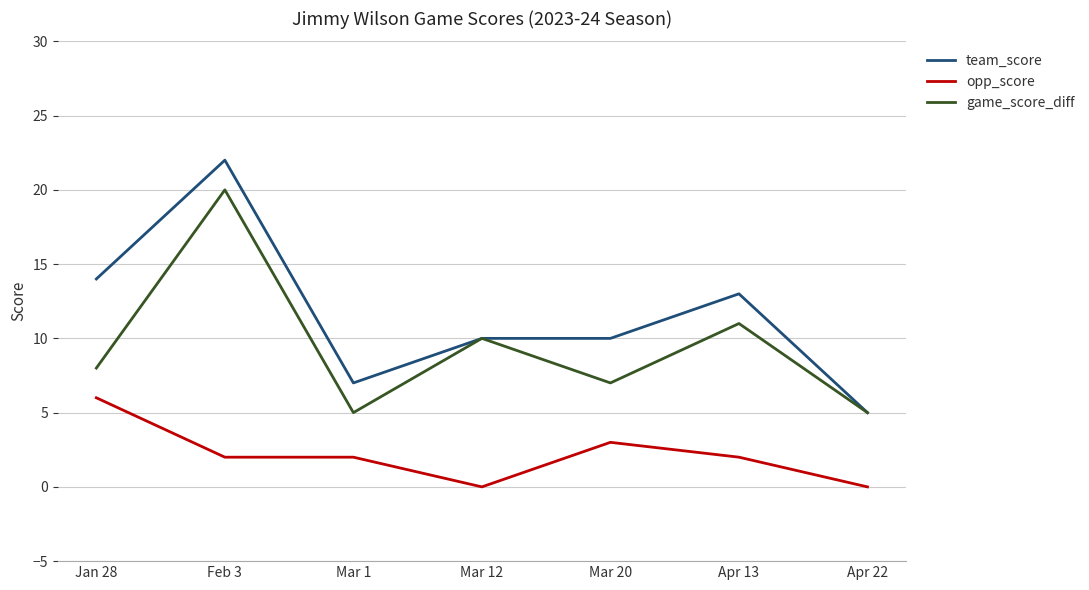

What position from the left is Mar 12?

4